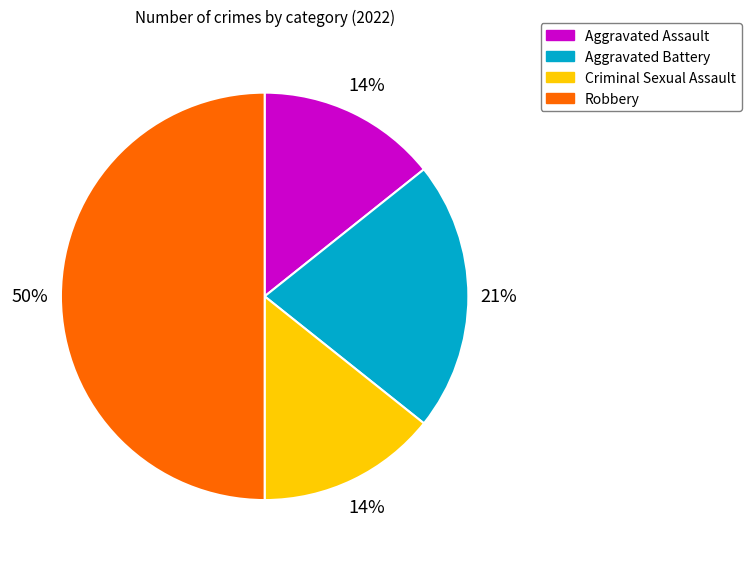

The Criminal Sexual Assault slice represents 14% of the pie. True or false?

True